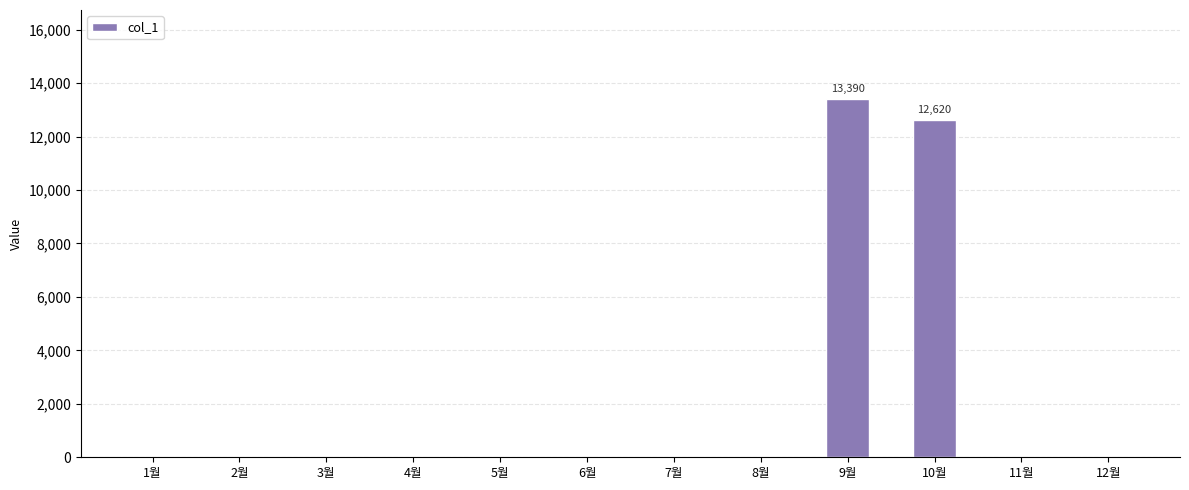

What is the difference between the values at 4월 and 9월?

13390